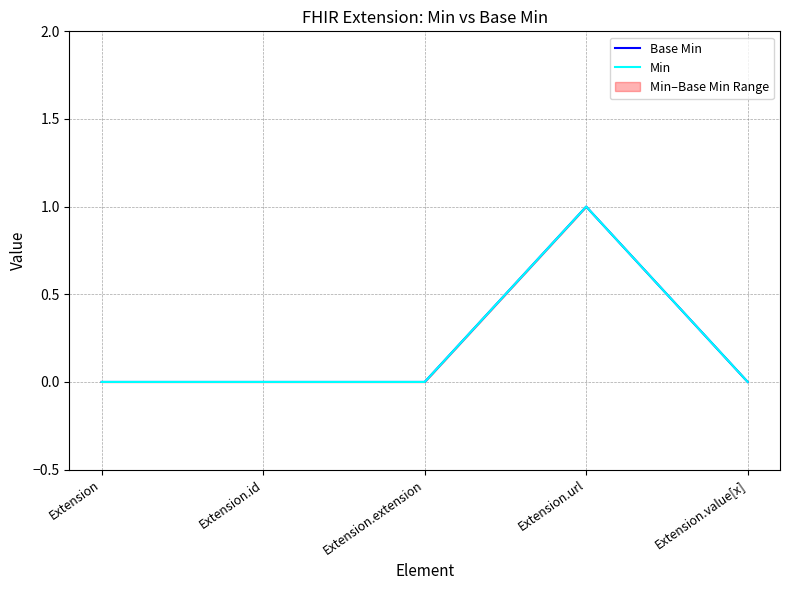

Reading left to right, list all the values displayed in this chart.

Base Min: 0	0	0	1	0
Min: 0	0	0	1	0